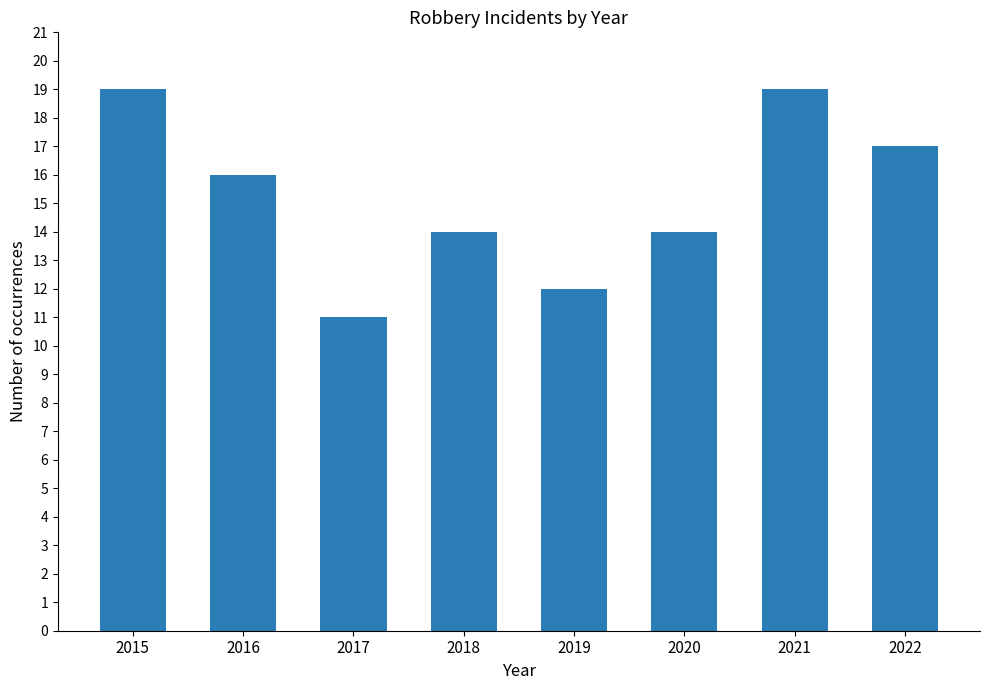

What is the value of the 8th bar from the left?

17